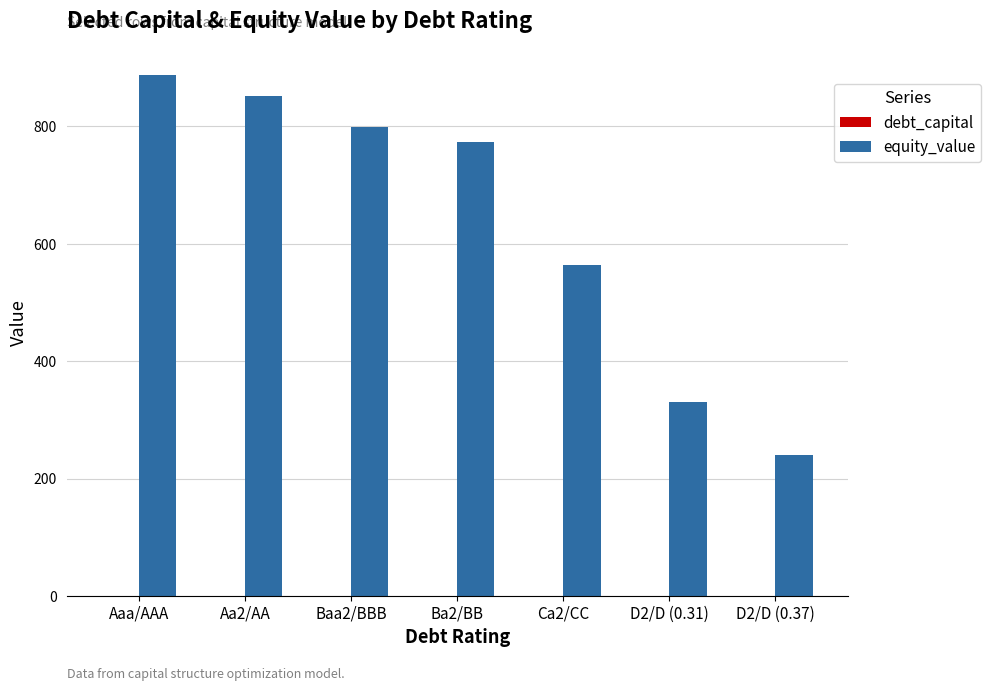

Which series changed the most between D2/D (0.31) and D2/D (0.37)?

equity_value